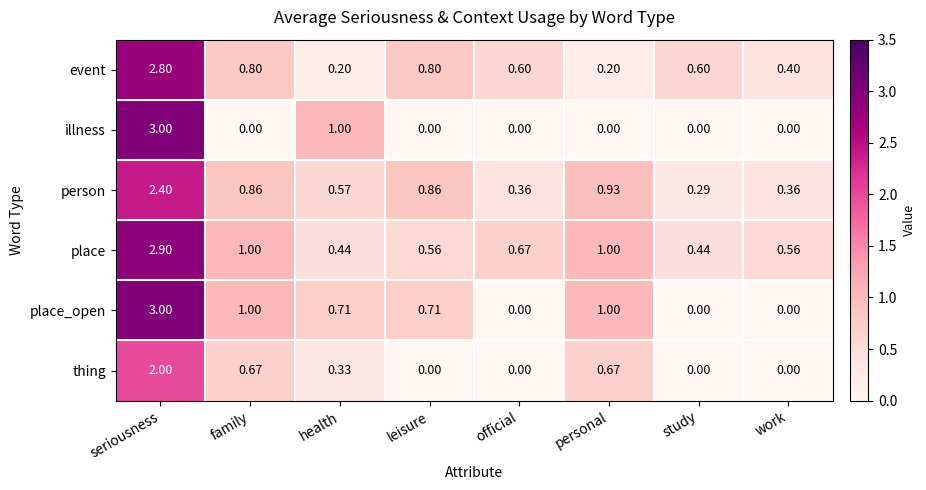

At which category is the sum across all series the highest?

seriousness